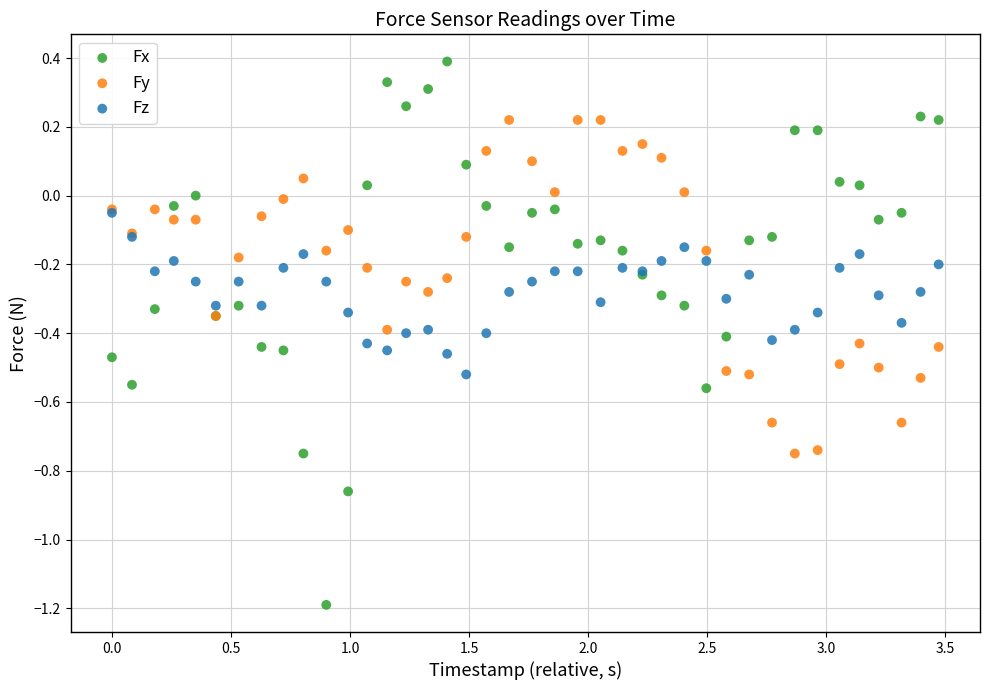

Which series contains the lowest Y value?

Fx